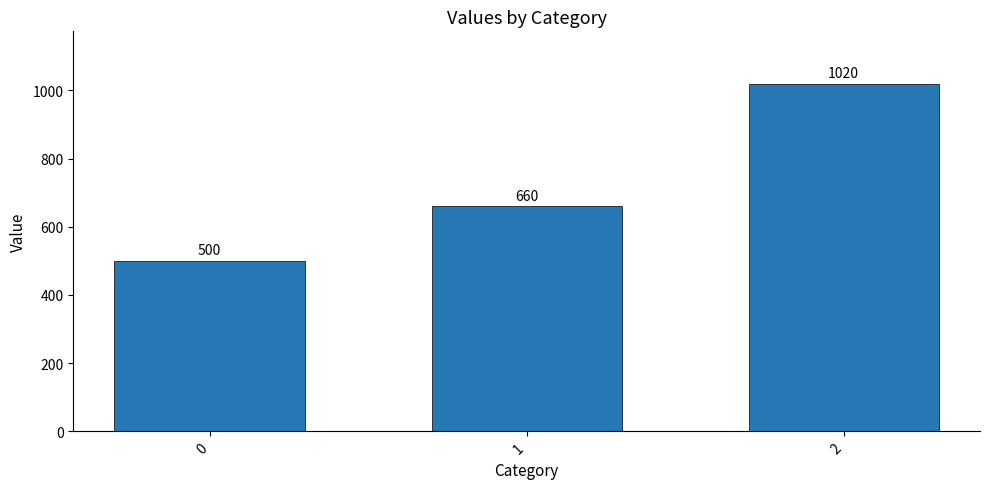

Does the chart contain any negative values?

No